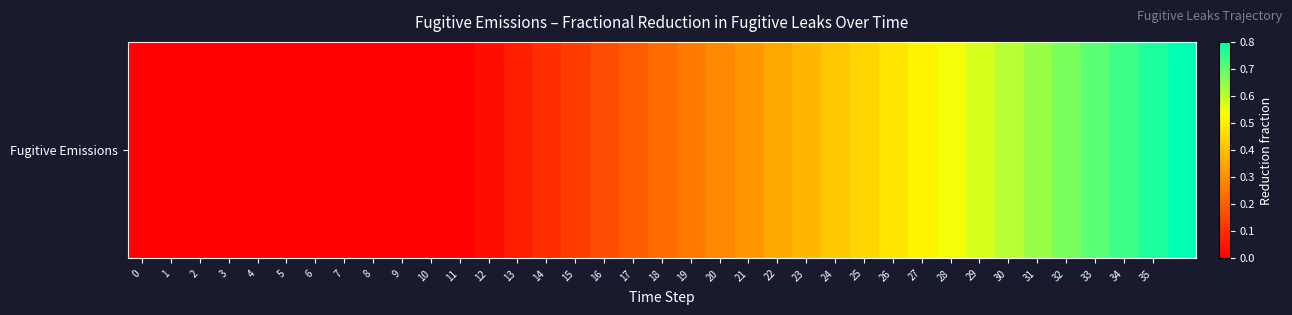

True or false: the data shows 0.4 at 23.

True